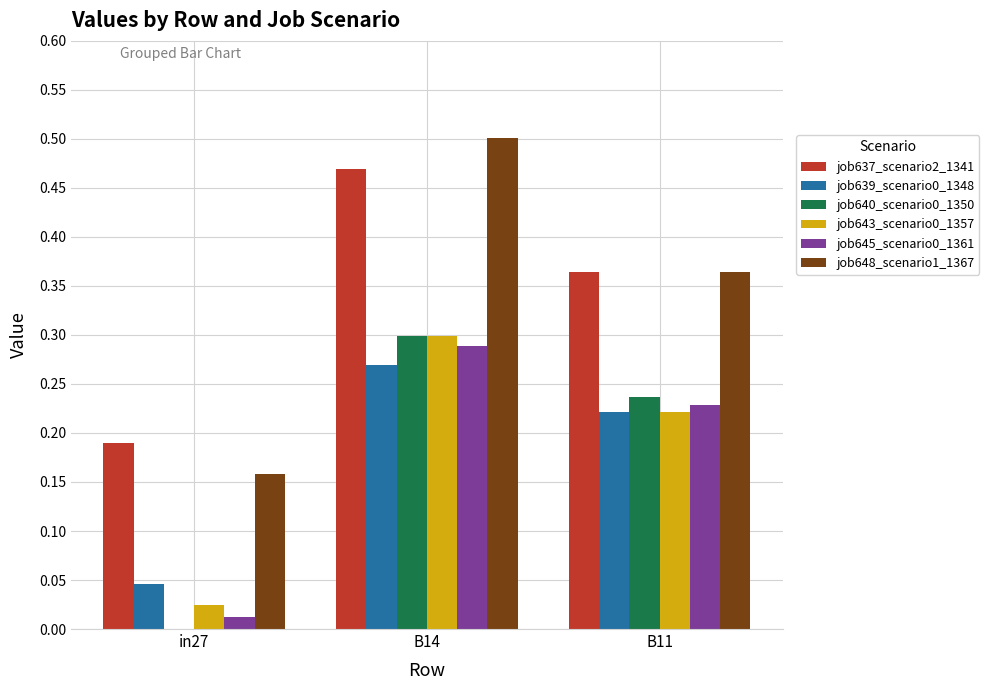

Which series changed the most between in27 and B14?

job648_scenario1_1367